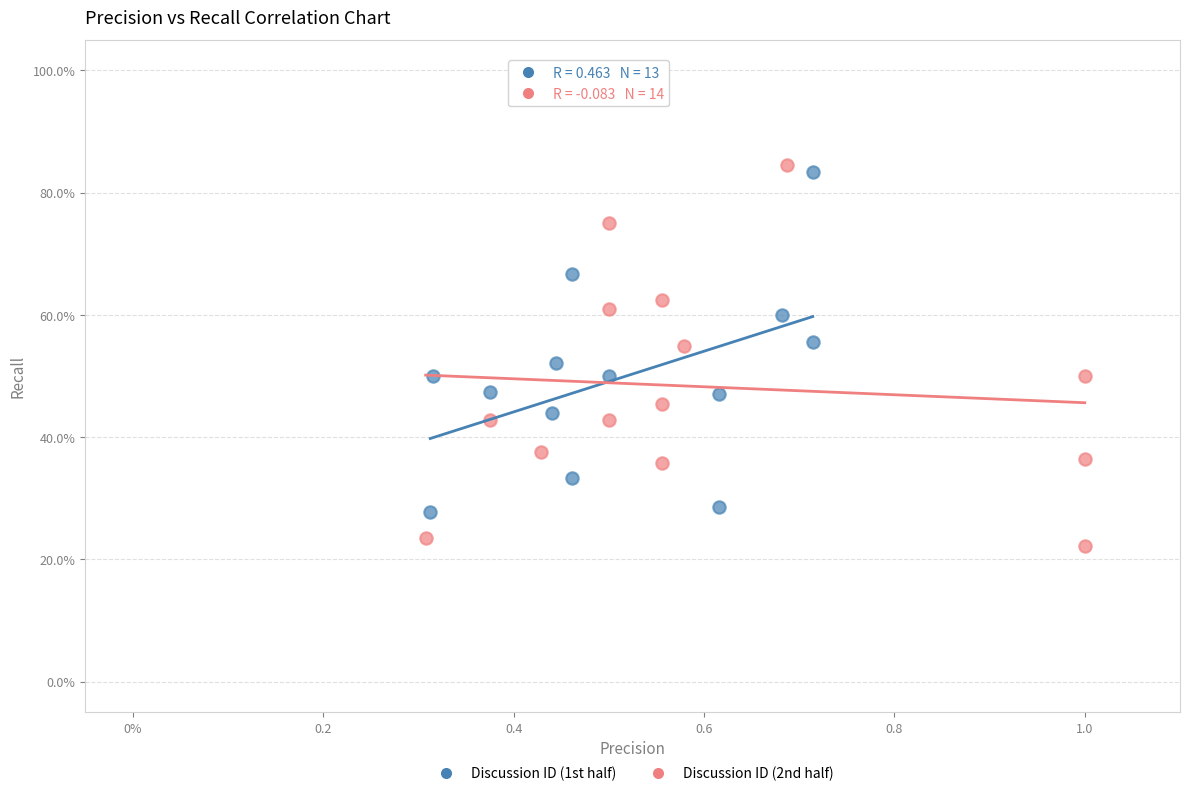

What are all the series names shown in the legend?

Discussion ID (1st half), Discussion ID (2nd half)